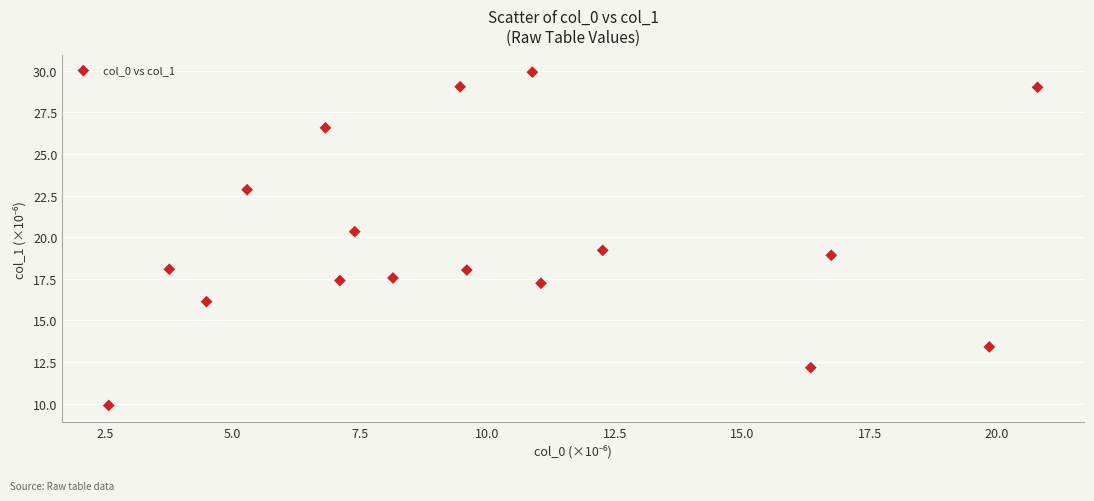

What is the range of X values (max minus min)?

18.2